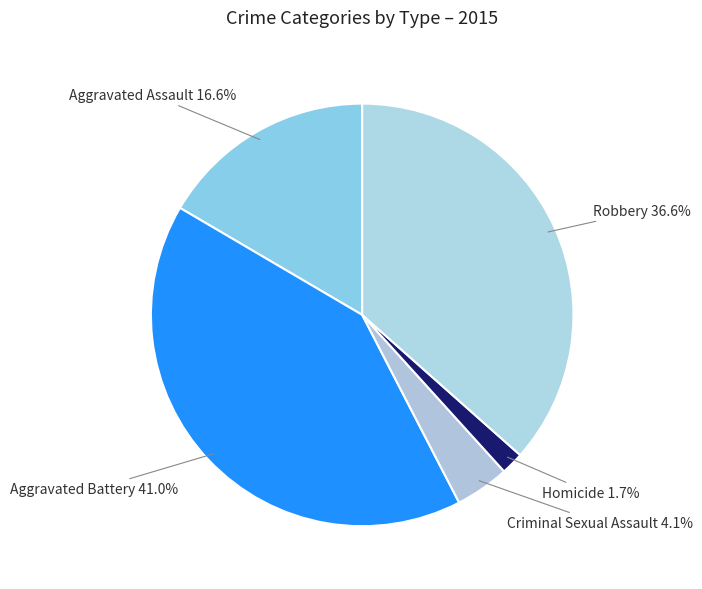

Which has a higher value, Criminal Sexual Assault or Aggravated Assault?

Aggravated Assault